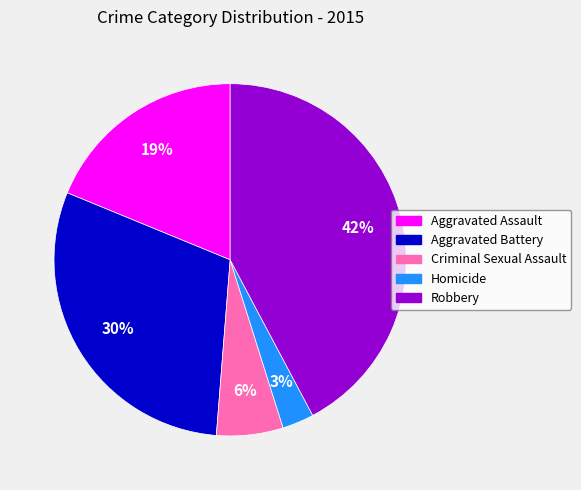

Between Homicide and Aggravated Assault, which is larger?

Aggravated Assault